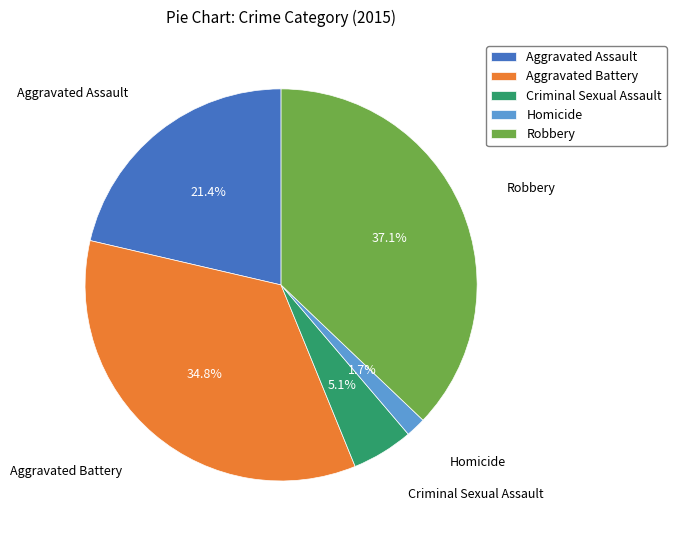

Which category has the biggest portion of the pie?

Robbery